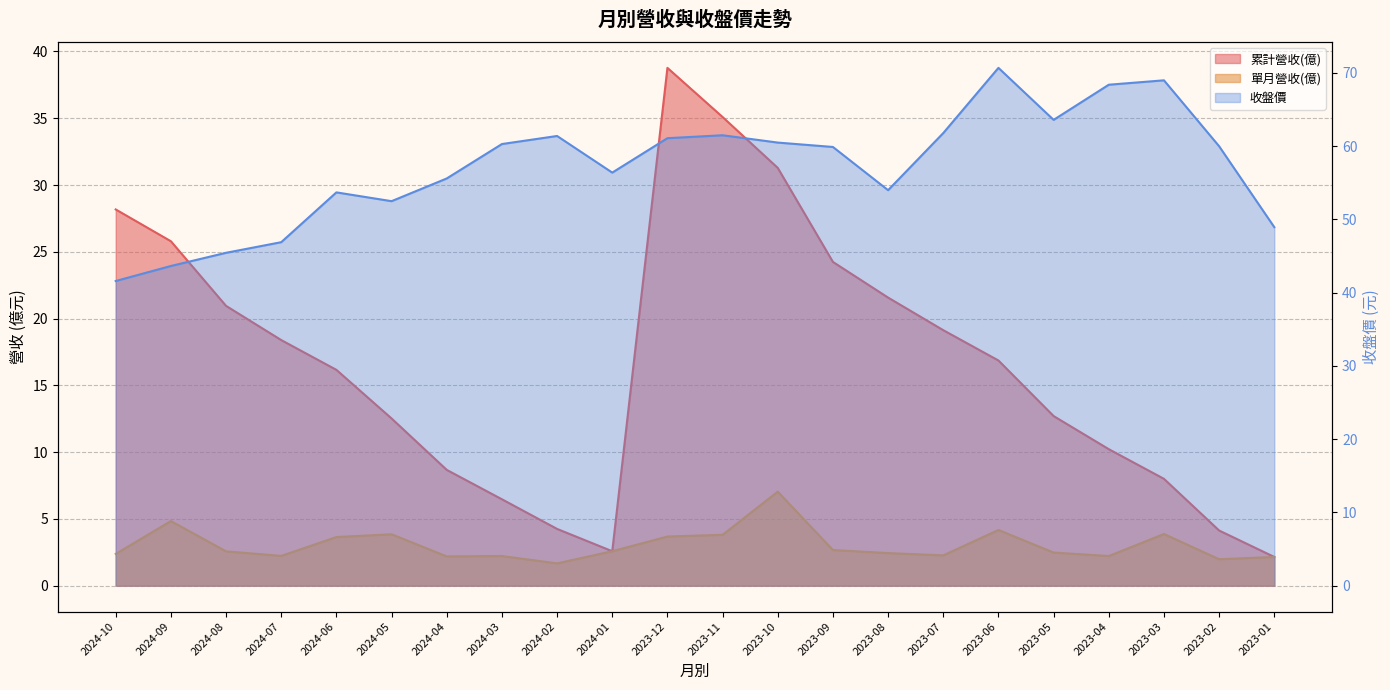

Rank the series by their average value, from highest to lowest.

收盤價, 累計營收(億), 單月營收(億)